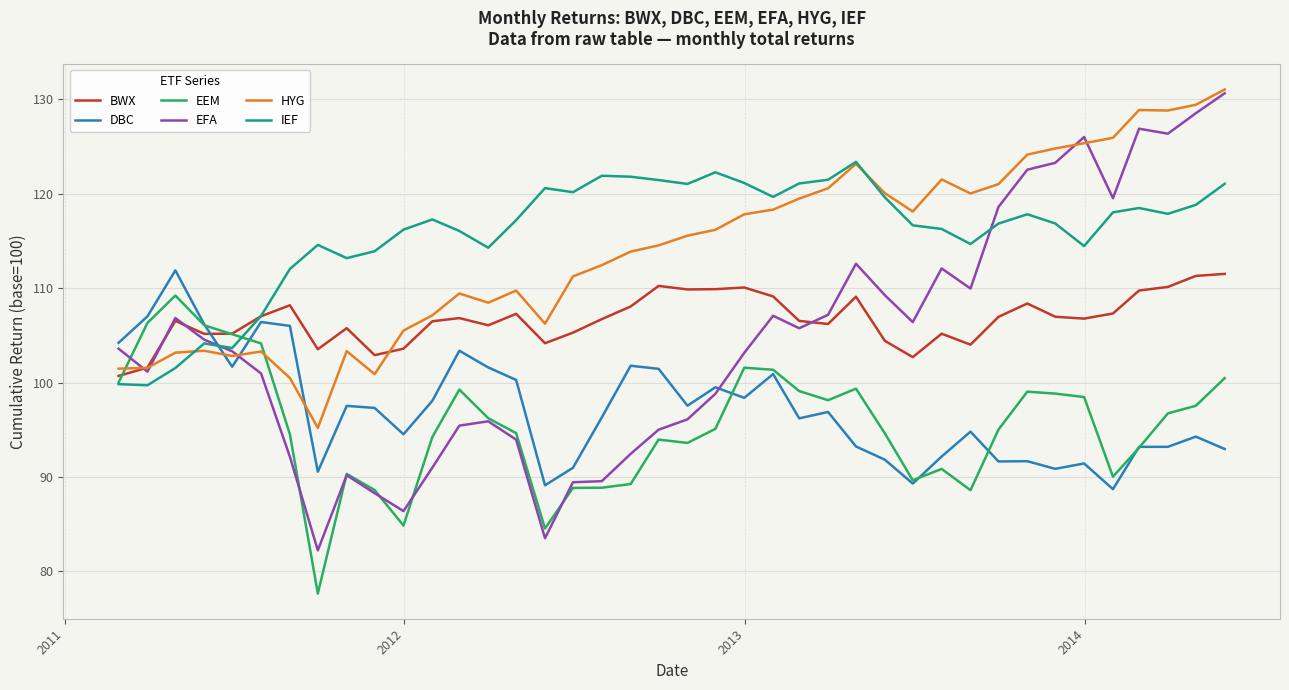

Does the chart have visible grid lines?

Yes